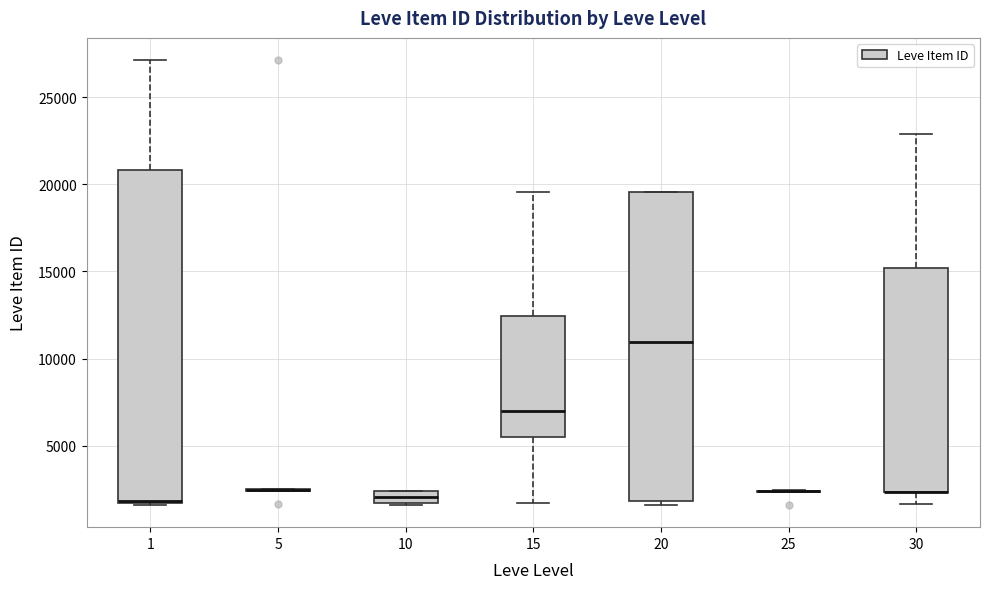

Which box is the tallest, from its lower edge to its upper edge?

1